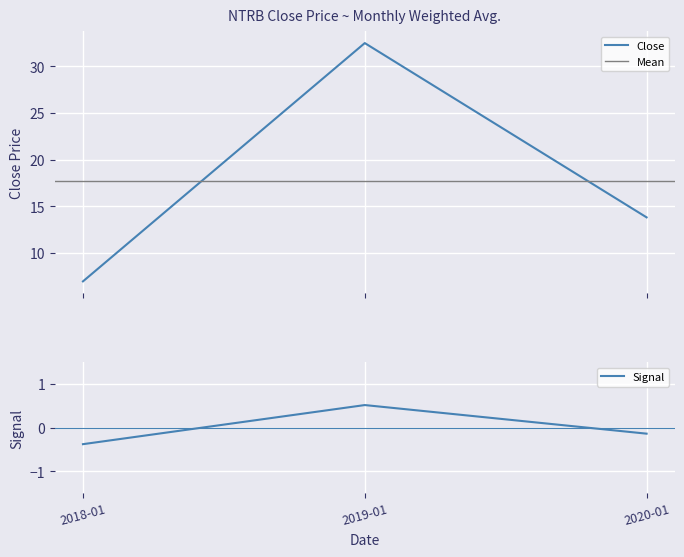

What is the label of the 1st point from the right?

2020-01